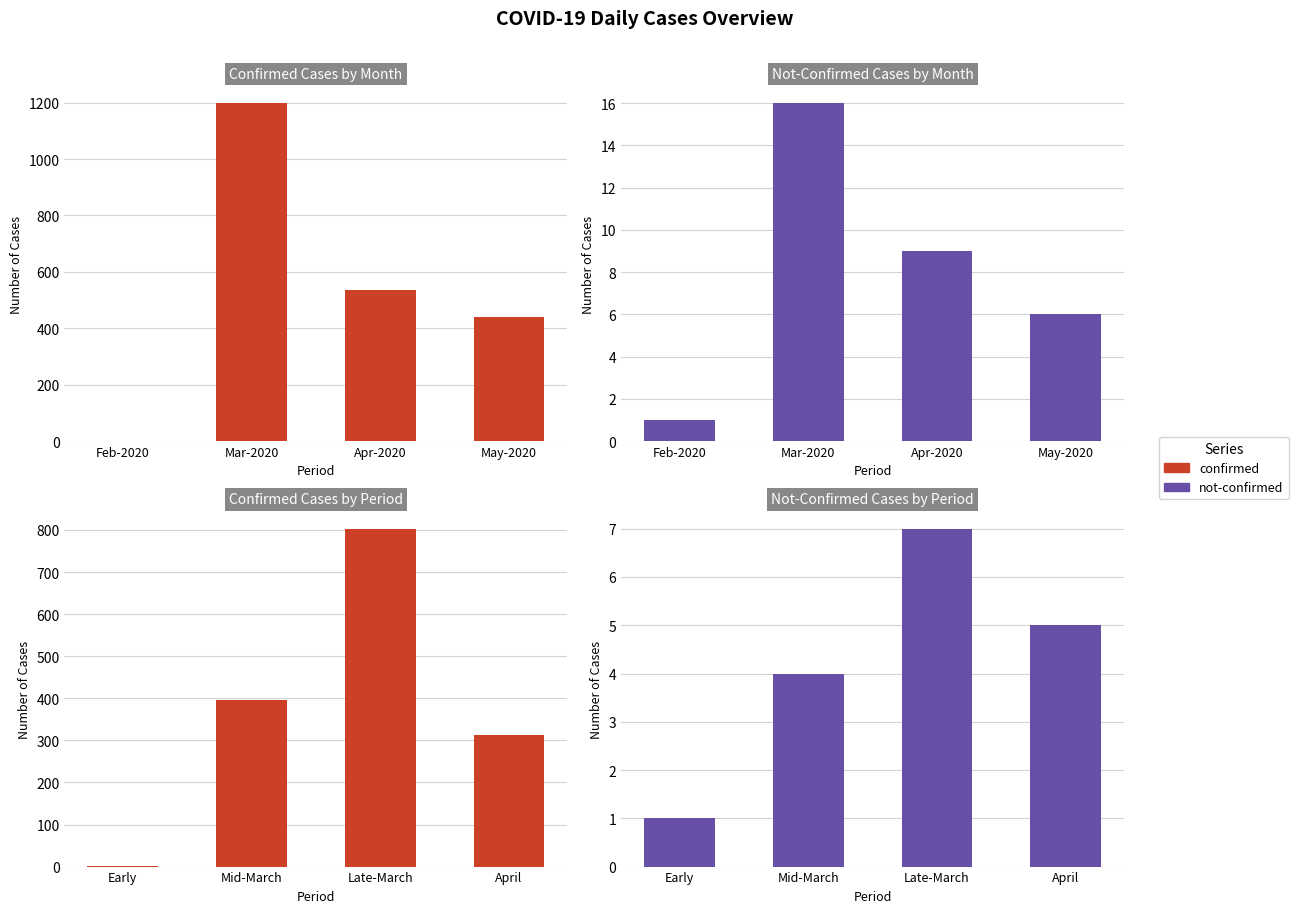

Rank the series by their maximum value, from highest to lowest.

confirmed, not-confirmed